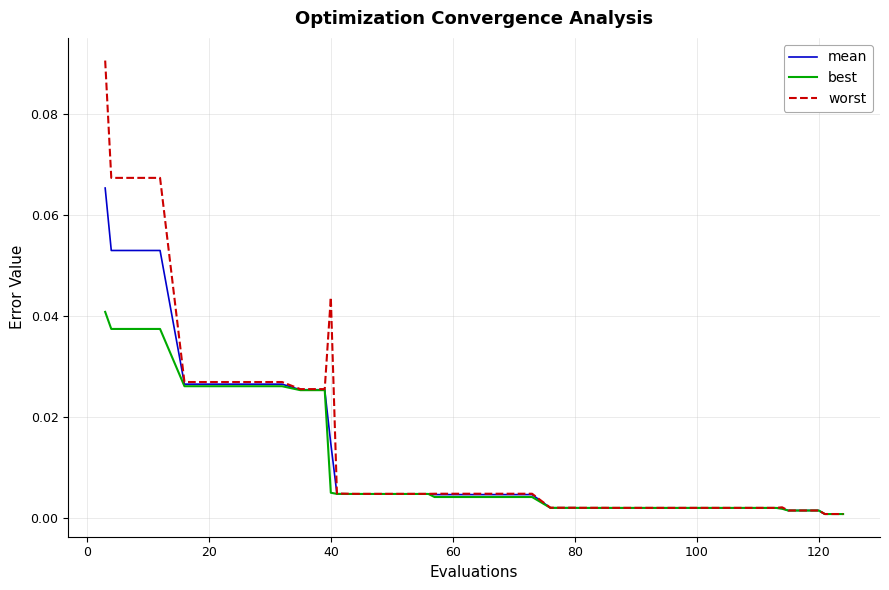

List the series in order of their peak value, lowest first.

best, mean, worst